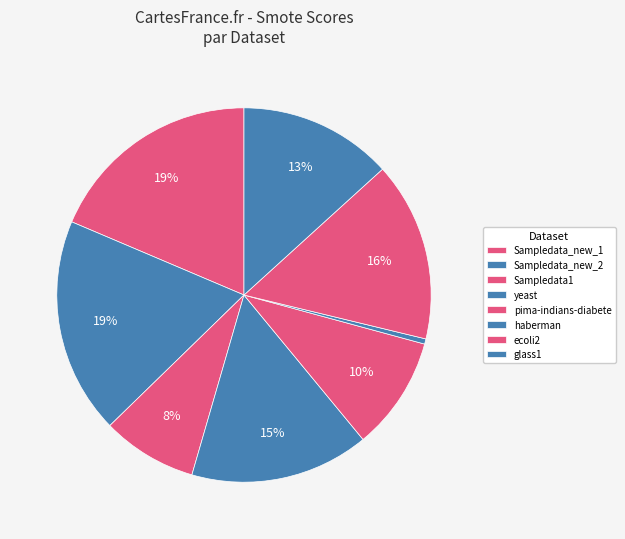

True or false: haberman accounts for 0% of the total.

True